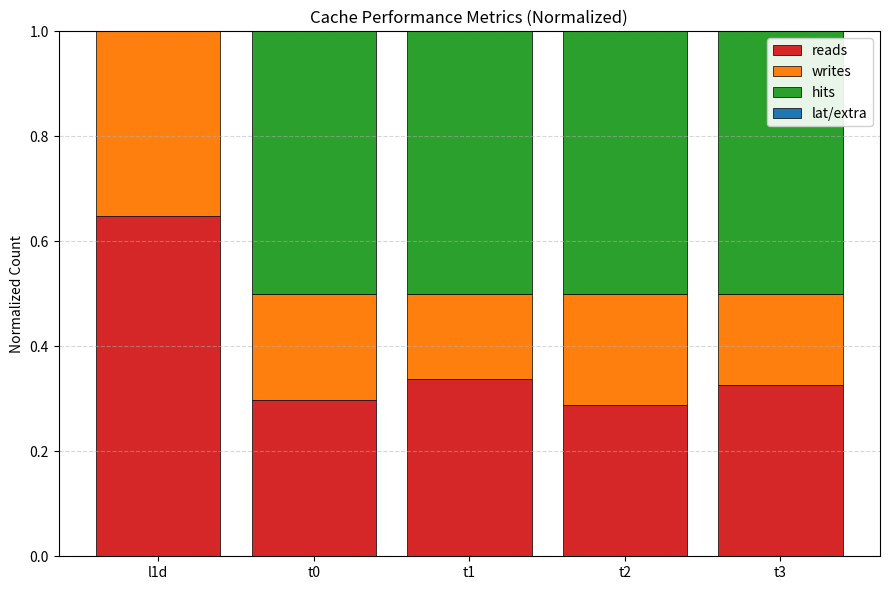

At which label does reads reach its peak?

l1d